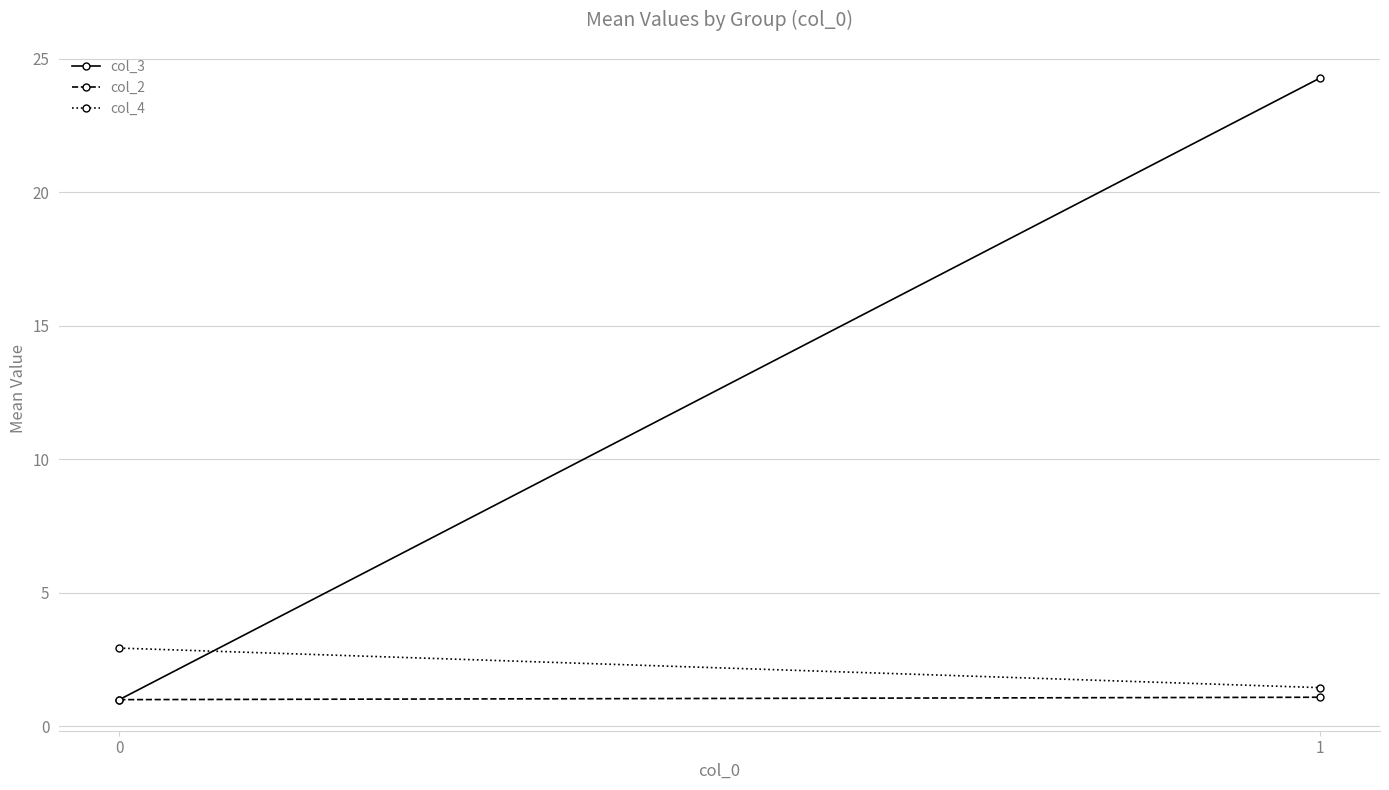

What is the value of the col_4 point at the 1st from the left?

2.9